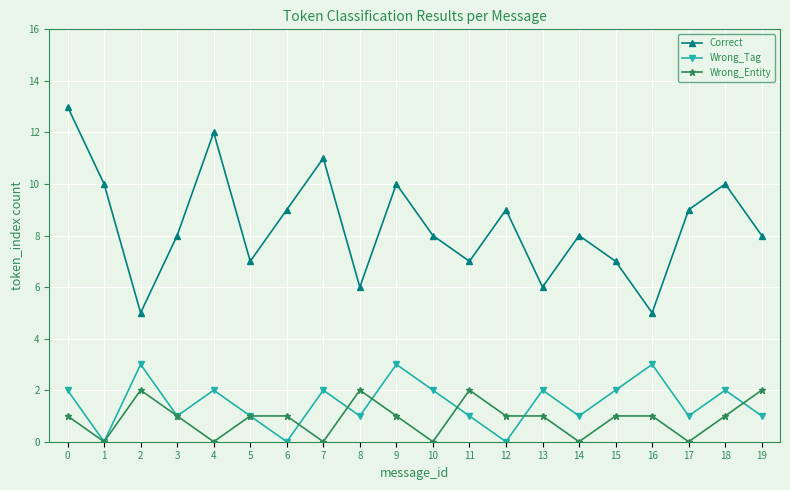

Reading right to left, what are all the values shown in this chart?

Correct: 19=8	18=10	17=9	16=5	15=7	14=8	13=6	12=9	11=7	10=8	9=10	8=6	7=11	6=9	5=7	4=12	3=8	2=5	1=10	0=13
Wrong_Tag: 19=1	18=2	17=1	16=3	15=2	14=1	13=2	12=0	11=1	10=2	9=3	8=1	7=2	6=0	5=1	4=2	3=1	2=3	1=0	0=2
Wrong_Entity: 19=2	18=1	17=0	16=1	15=1	14=0	13=1	12=1	11=2	10=0	9=1	8=2	7=0	6=1	5=1	4=0	3=1	2=2	1=0	0=1